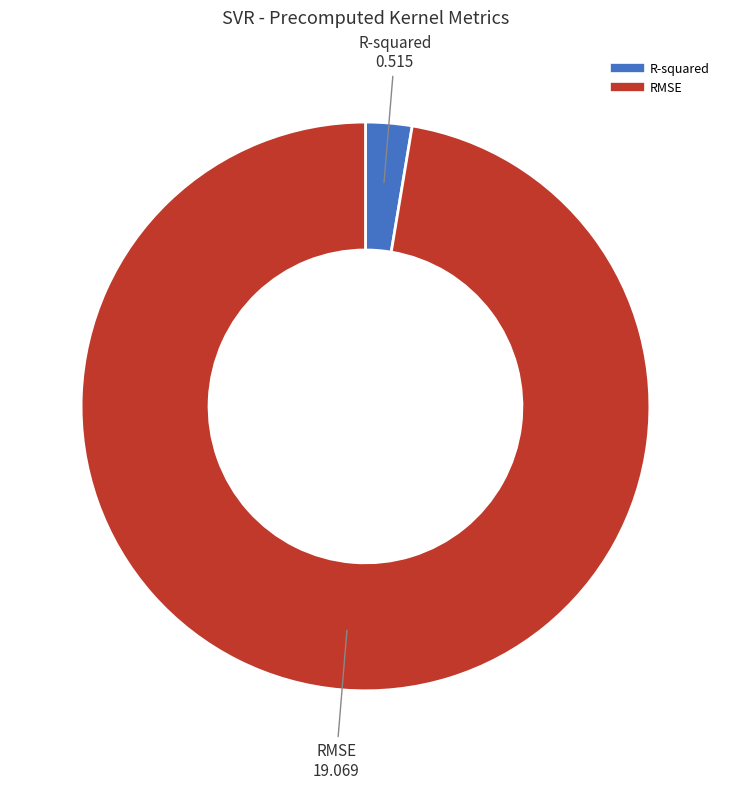

Is it true that RMSE is 90% of the pie?

False